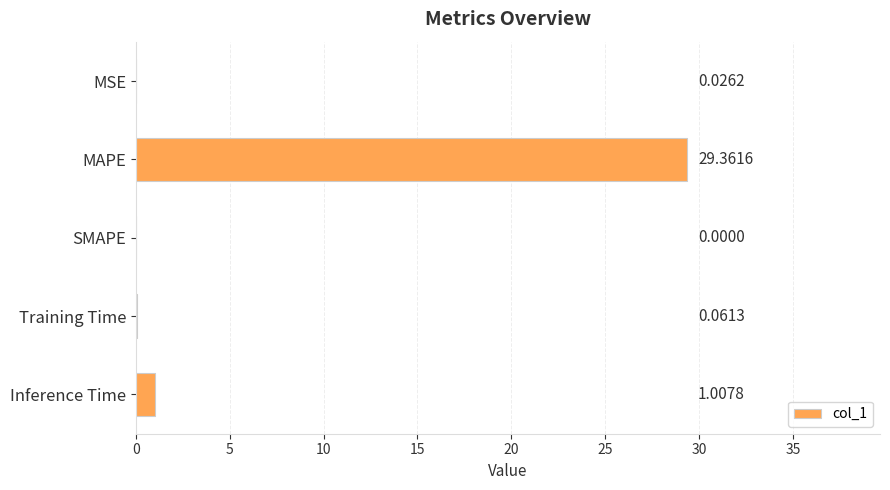

What is the sum of all values?

30.5